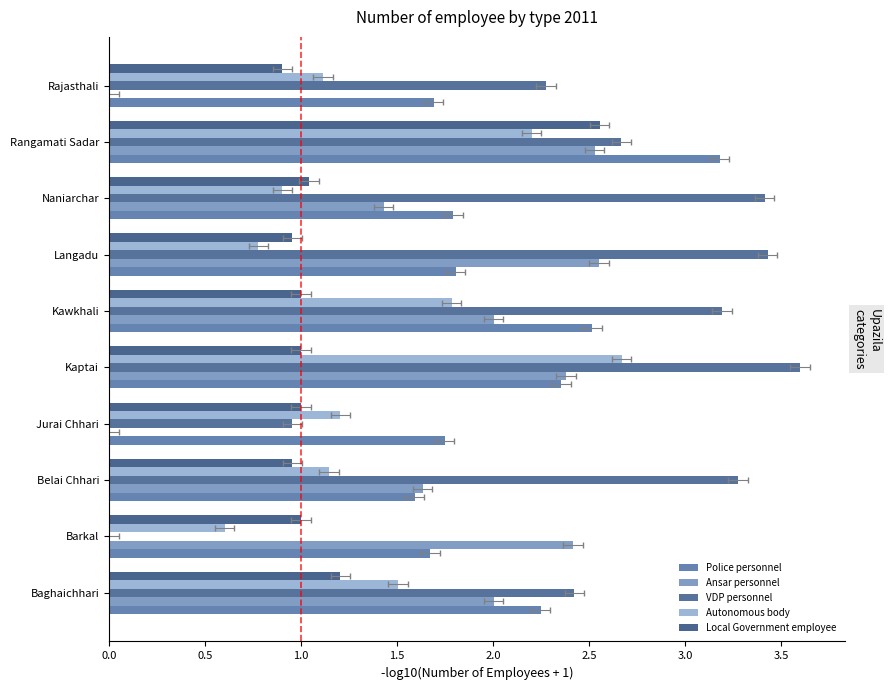

What is the difference between the VDP personnel values at Baghaichhari and Rajasthali?

0.1